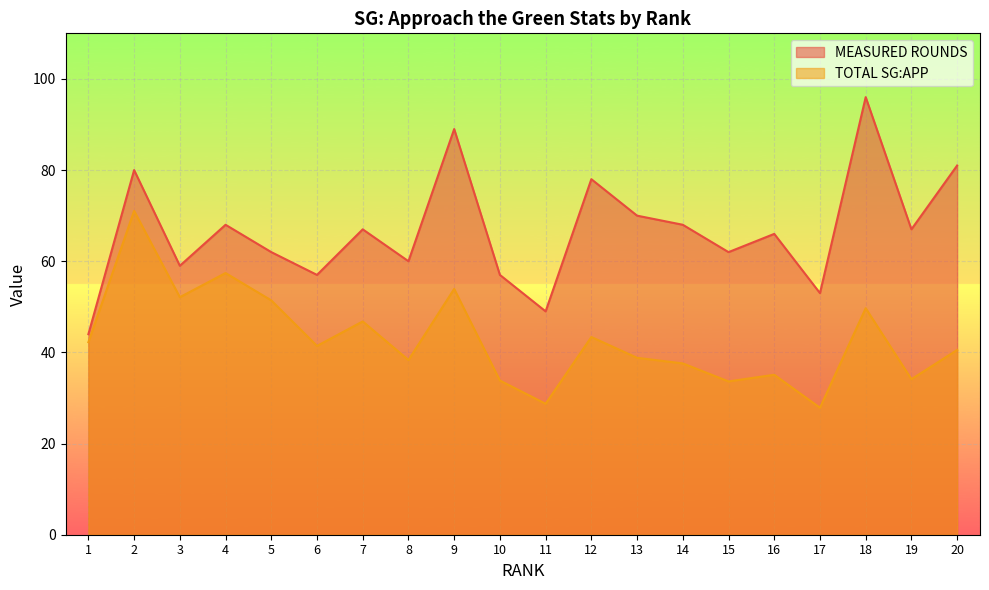

The value of MEASURED ROUNDS at 10 is 57.0. True or false?

True